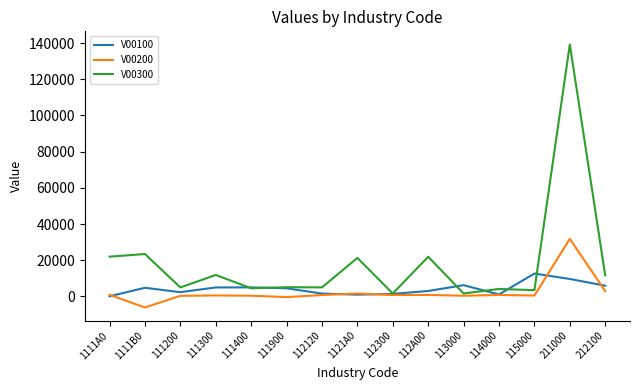

How many series are shown in this chart?

3